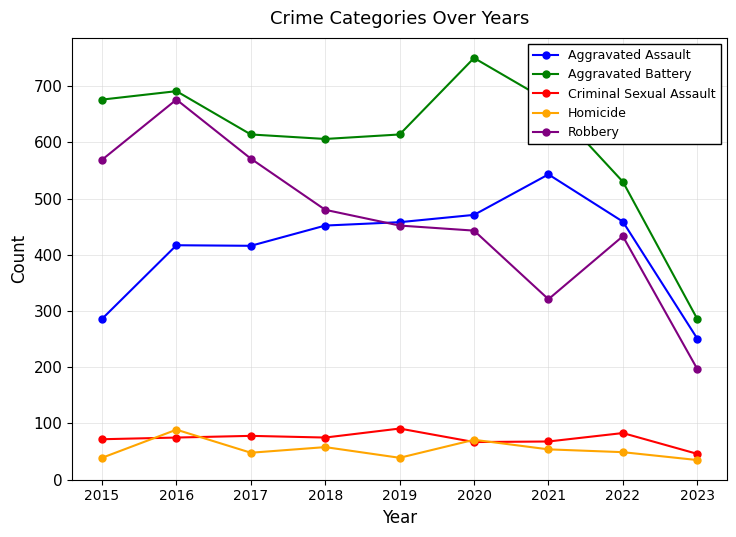

Where does the Robbery series first go above 452?

2015